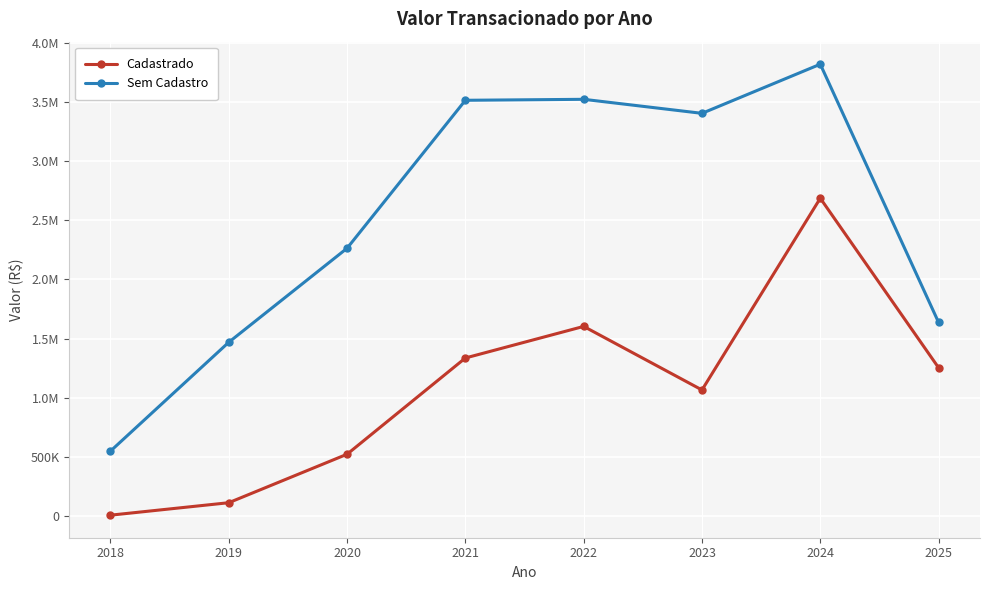

Which series changed the most between 2019 and 2020?

Sem Cadastro